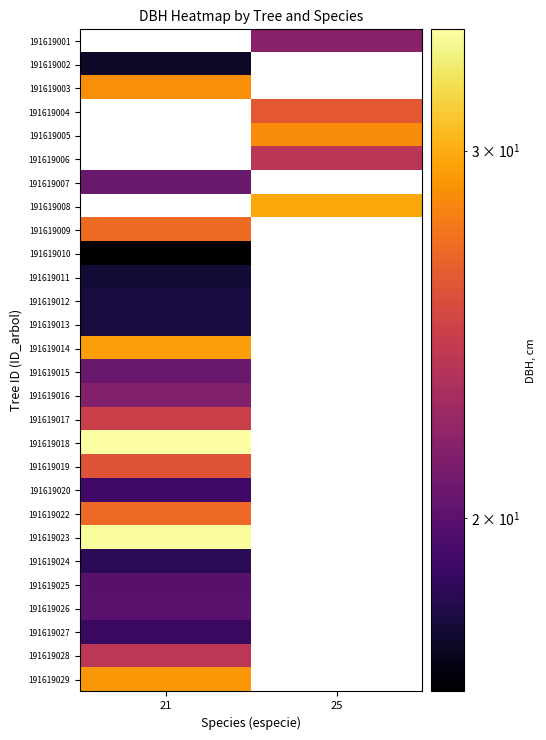

What is the minimum value for 191619011?

17.7